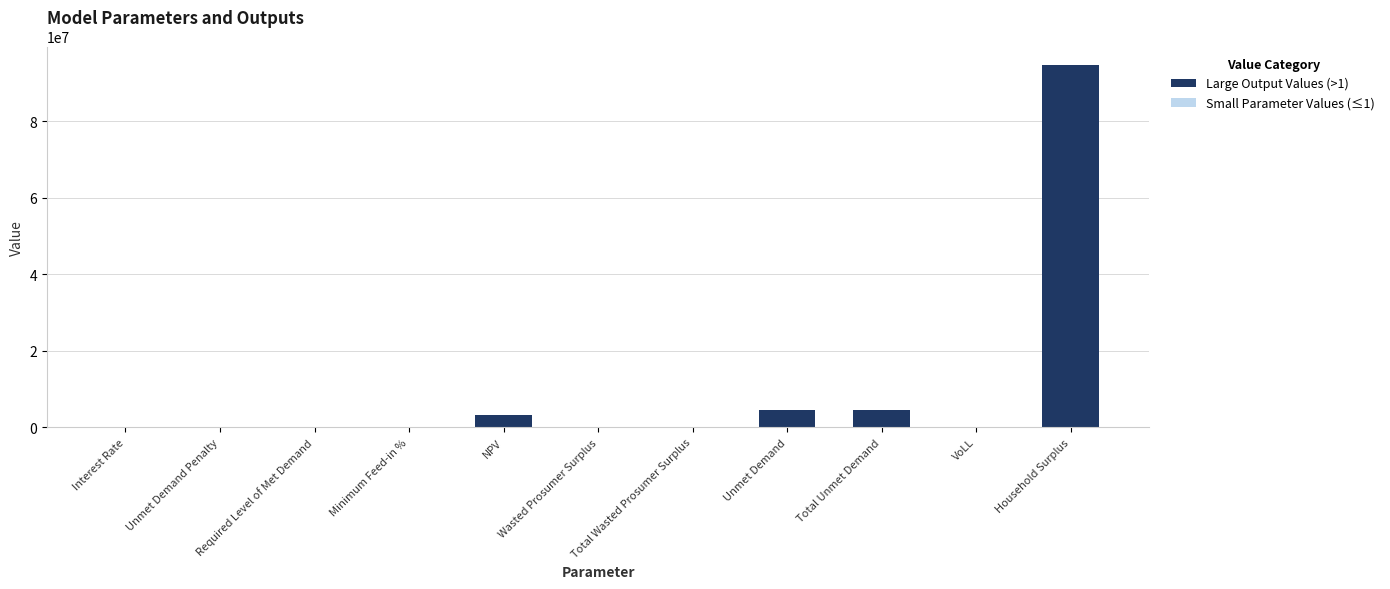

What is the label of the 10th bar from the right?

Unmet Demand Penalty